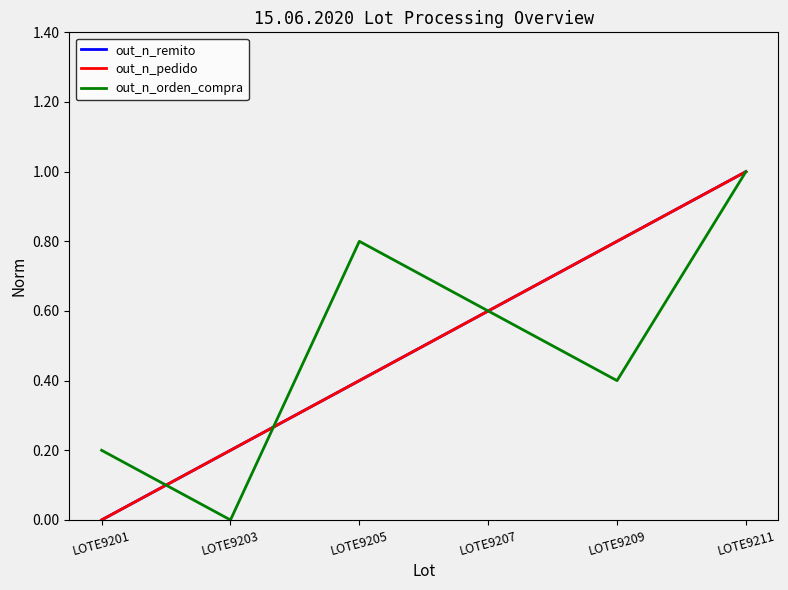

What is the spread (max minus min) of values at LOTE9205?

0.4